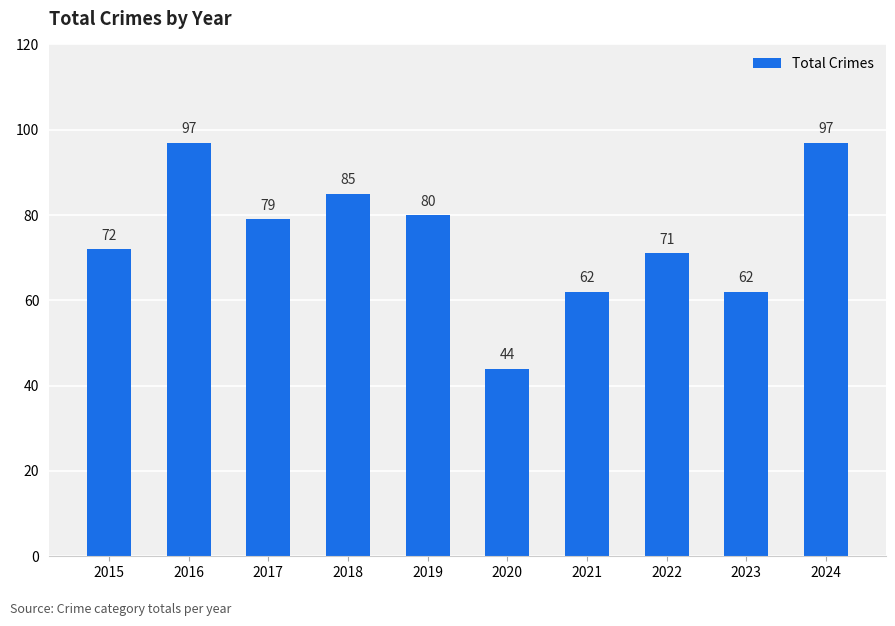

What is the maximum value shown in the chart?

97